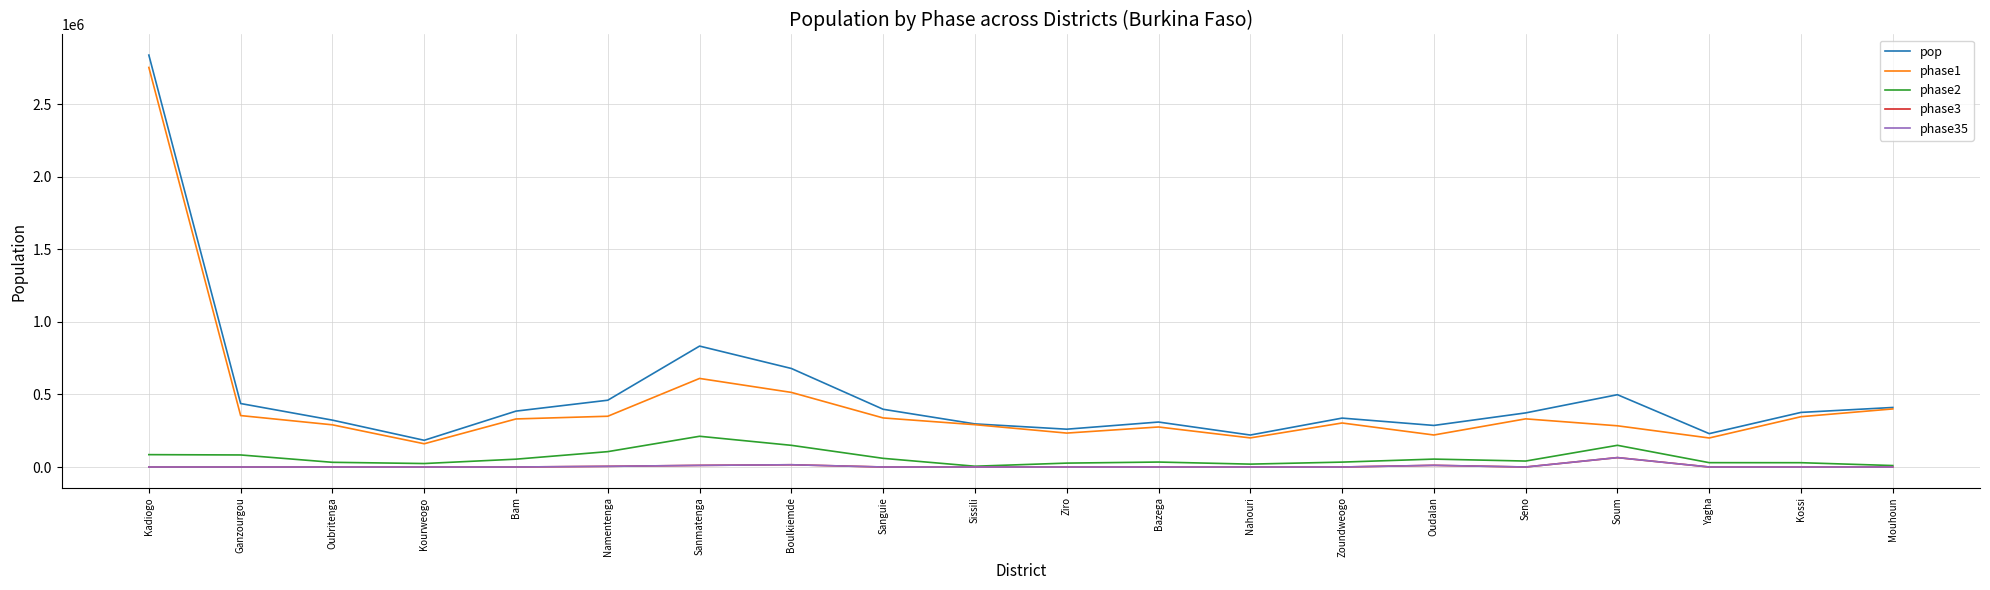

What is the value of the pop point at the 13th from the left?

220397.9